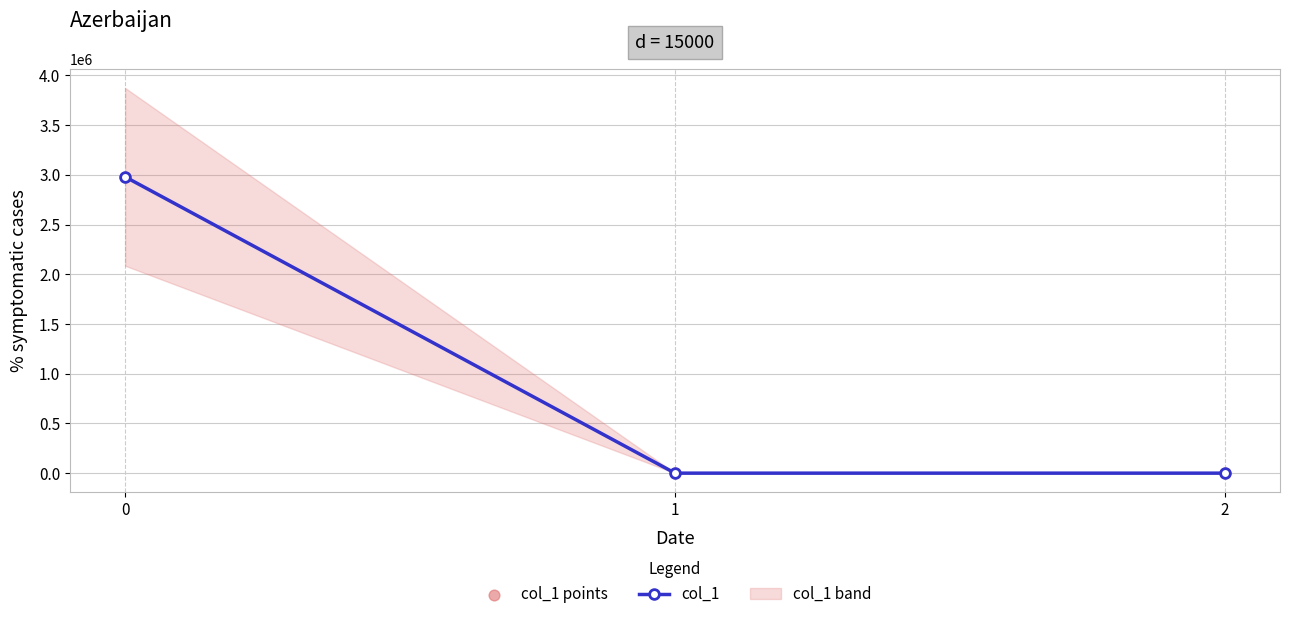

At how many categories does at least one series exceed 829501?

1